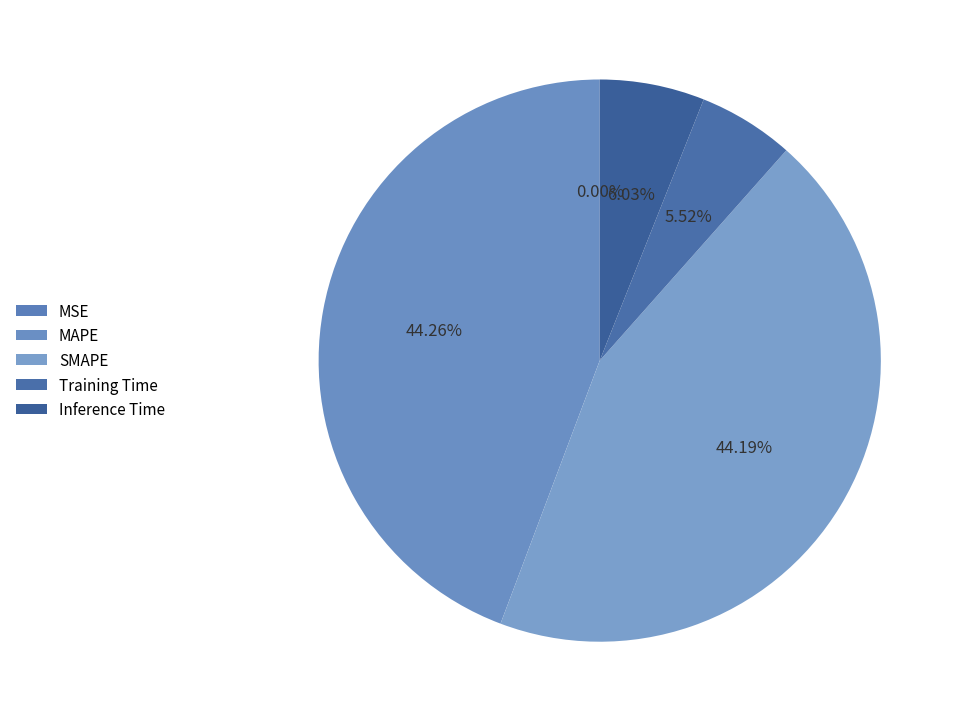

To the nearest percent, what is the combined percentage of SMAPE and Training Time?

50%